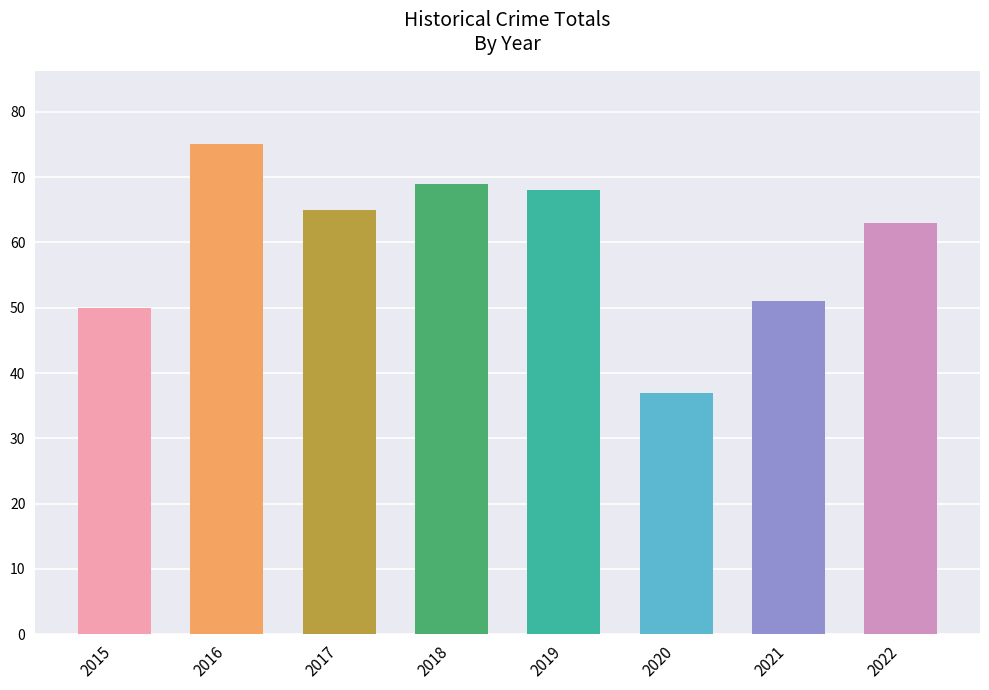

What is the change in value from 2015 to 2017?

+15